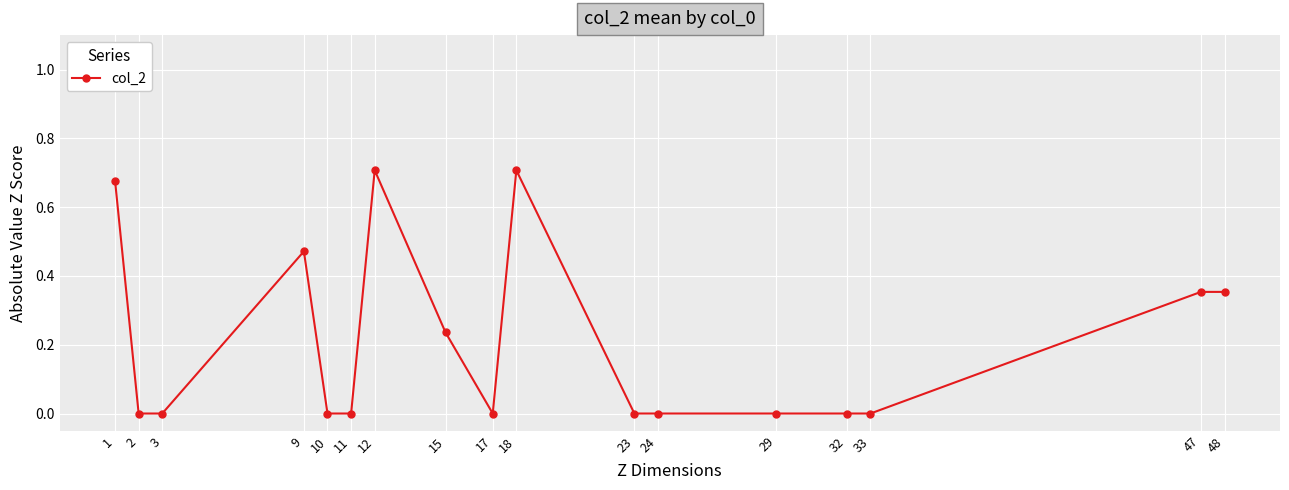

What is the change in value from 12 to 17?

-0.7